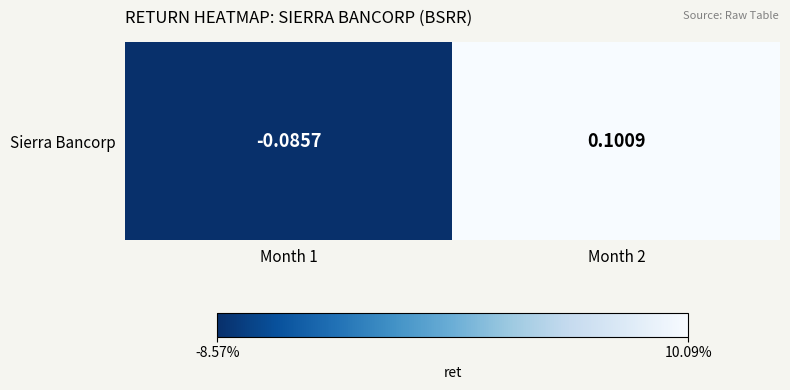

How many values are between 0 and 1?

1